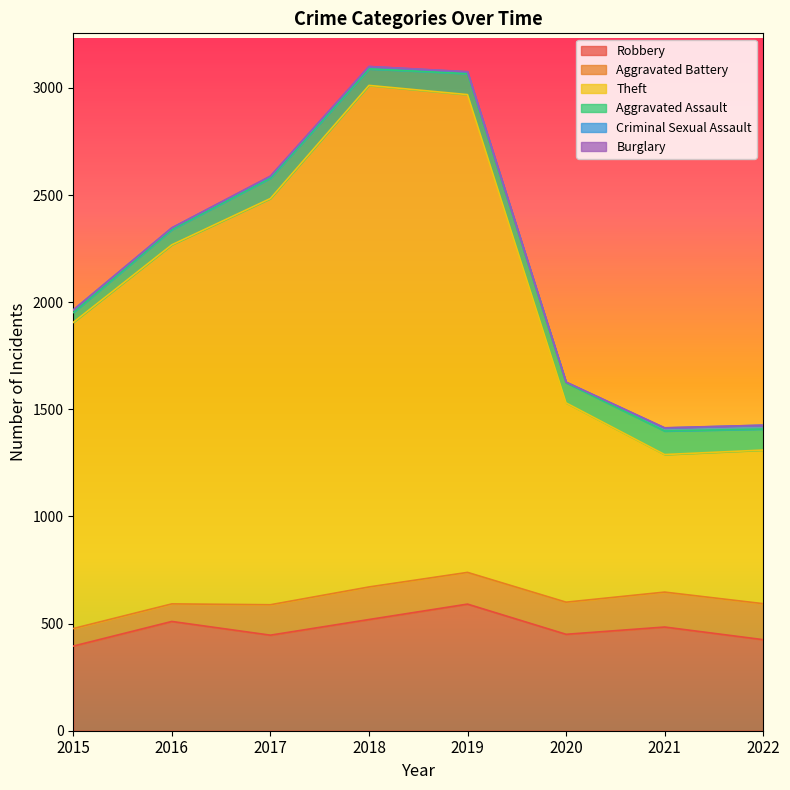

Read the Burglary value at 2017.

2